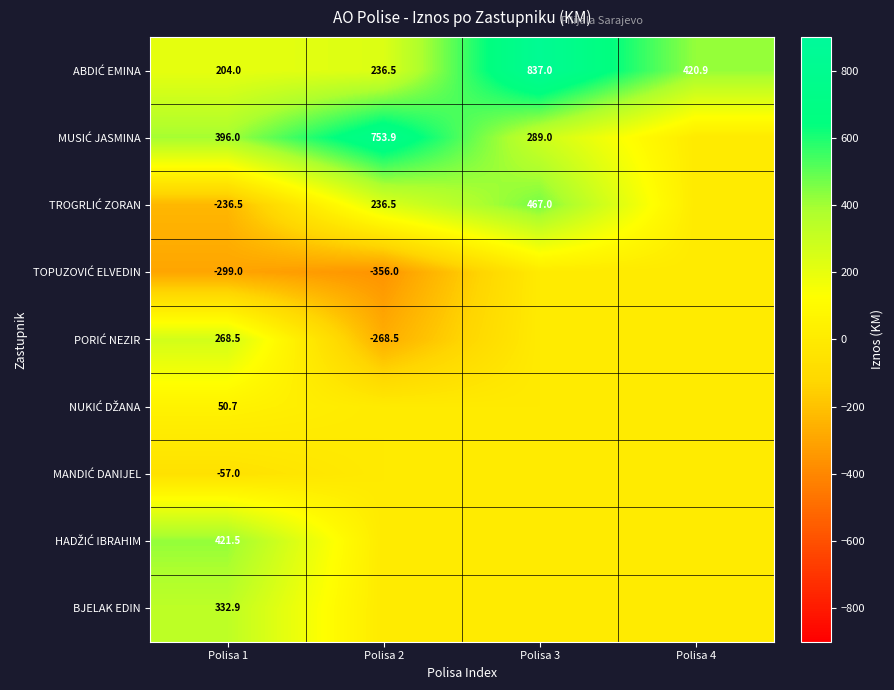

What is the spread (max minus min) of values at Polisa 1?

720.5